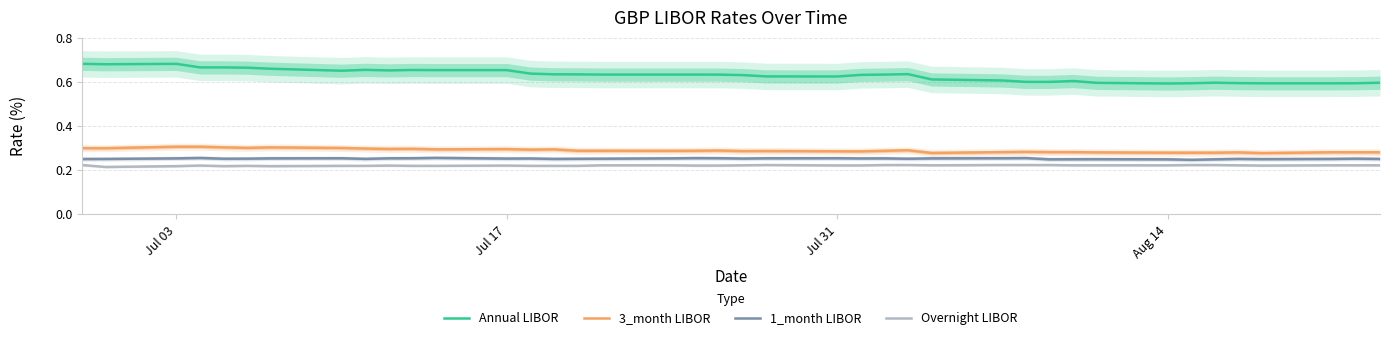

True or false: Overnight LIBOR has more than 2 points higher than both neighbors.

True